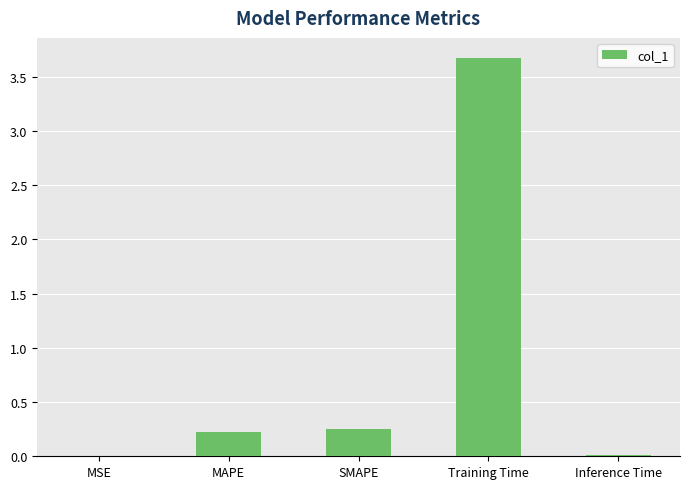

The value at SMAPE is 0.4. True or false?

False